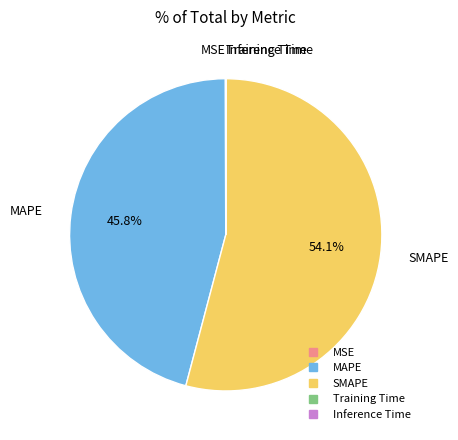

Which category has the biggest portion of the pie?

SMAPE